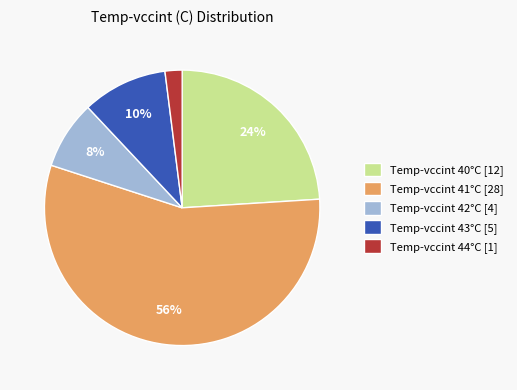

Is it true that Temp-vccint 40°C [12] is 33% of the pie?

False